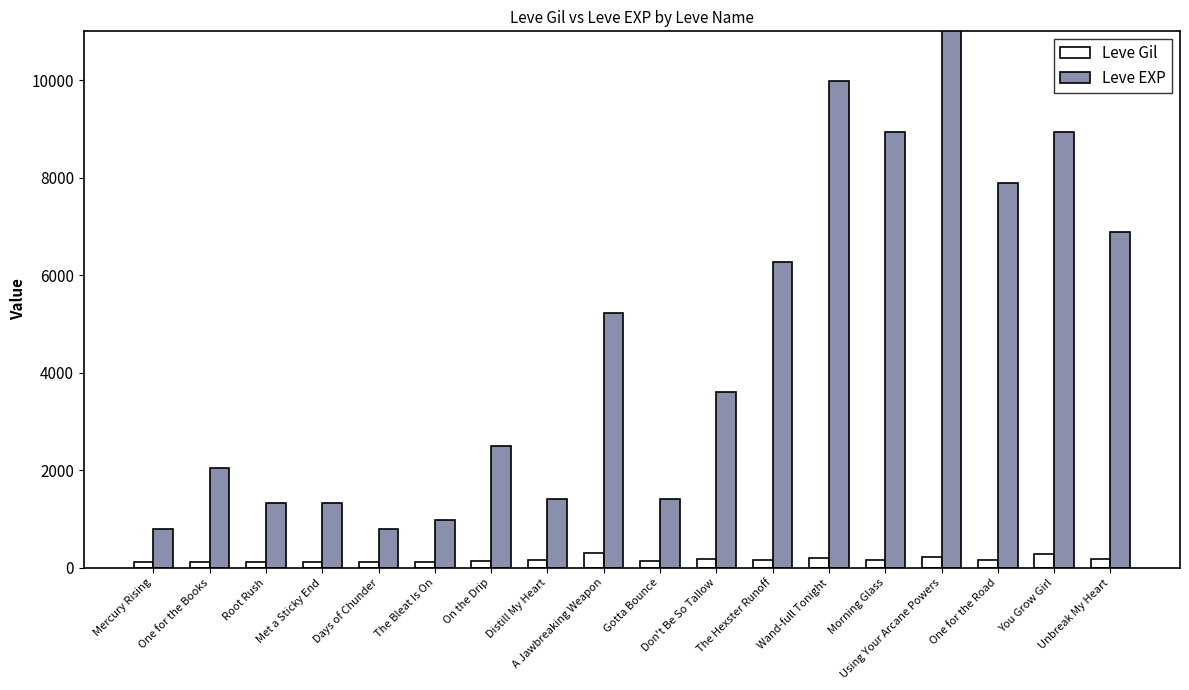

What is the difference between the maximum and minimum values in the Leve Gil series?

181